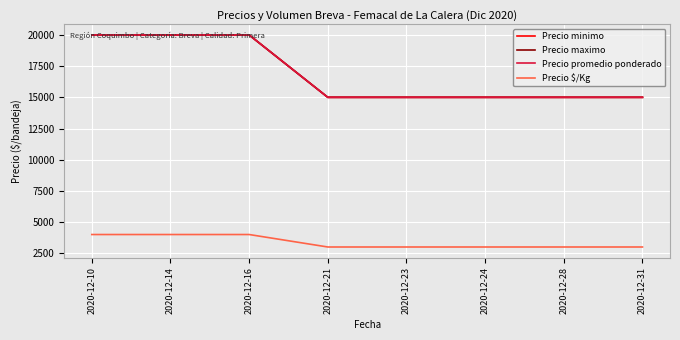

Does the chart have visible grid lines?

Yes